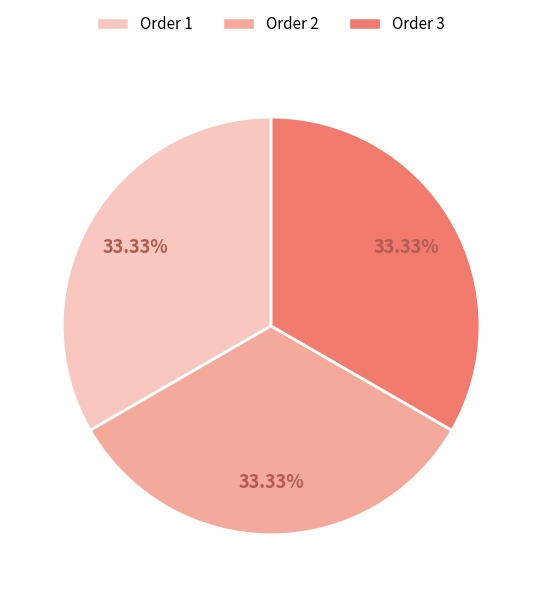

Do Order 3 and Order 1 together represent more than half of the pie?

Yes